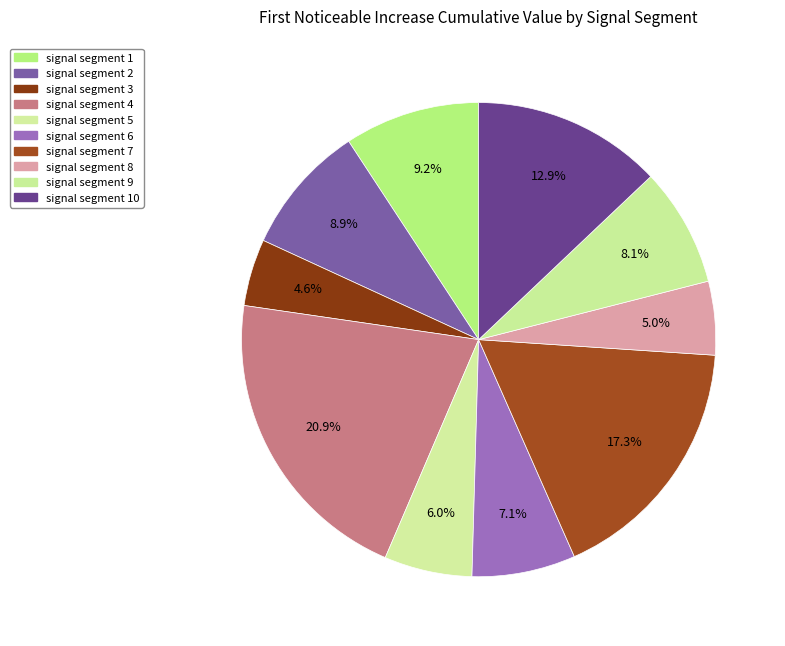

Count the number of slices in the pie.

10